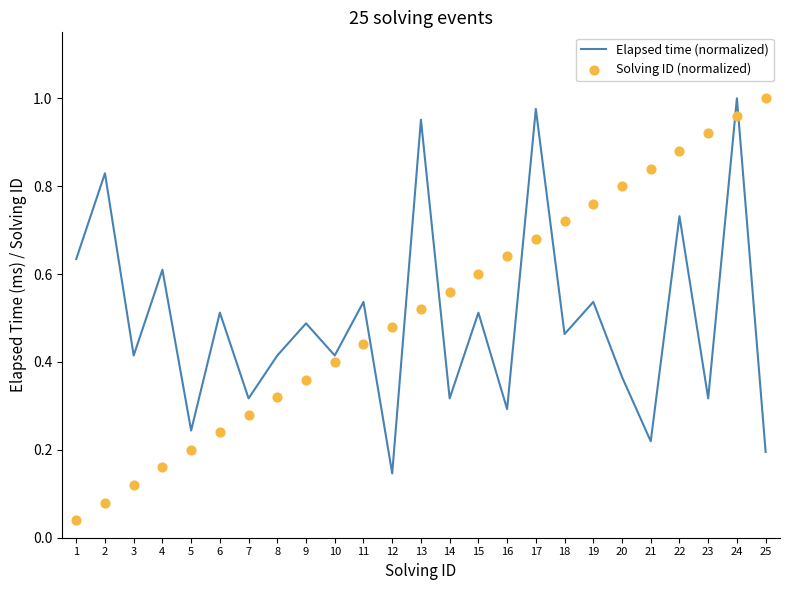

Which series has the largest total across all categories?

Solving ID (normalized)